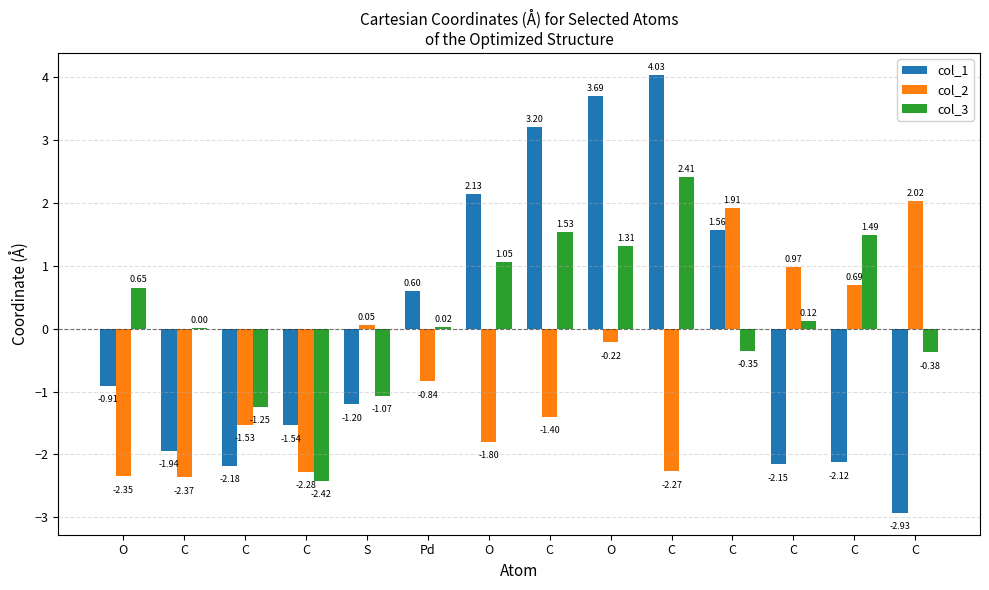

What is the minimum value shown in the chart?

-2.9